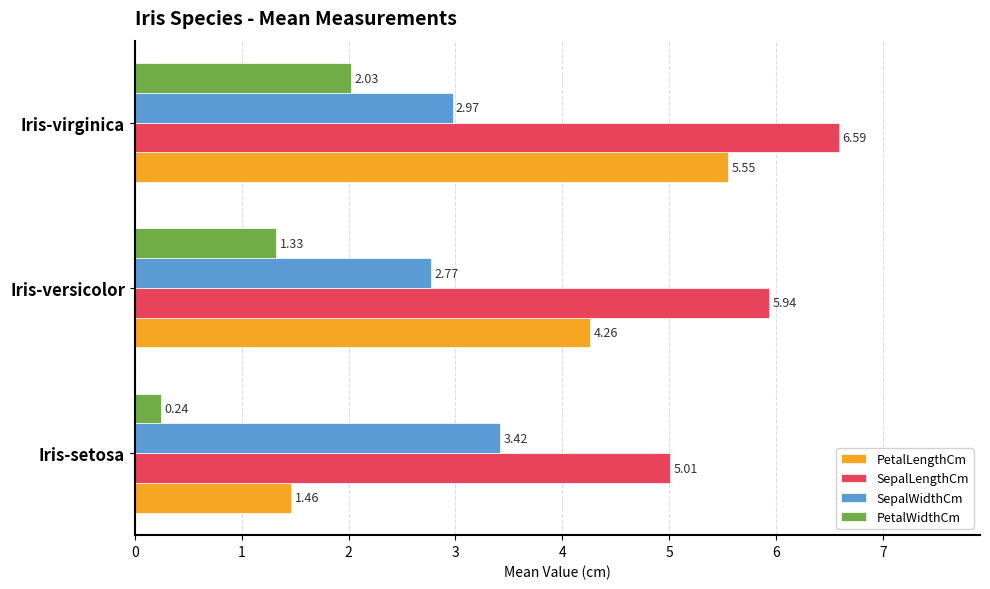

What is the difference between the highest and lowest values at Iris-versicolor?

4.6